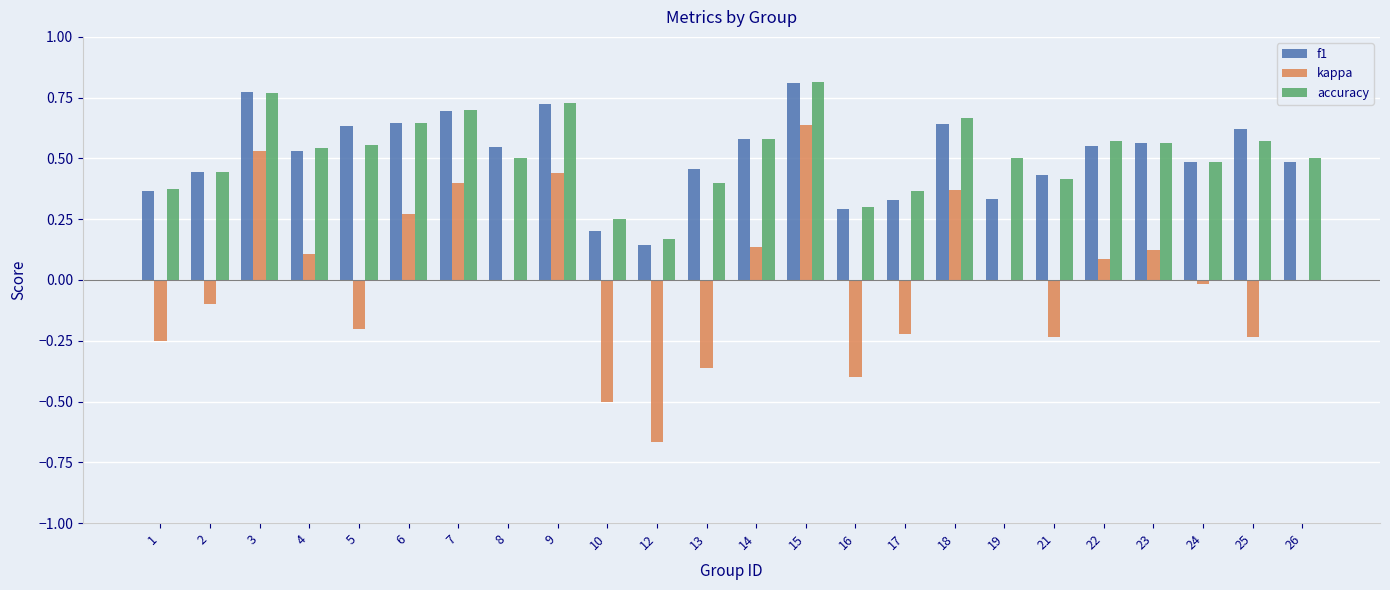

Between 5 and 18, which series saw the biggest shift?

kappa